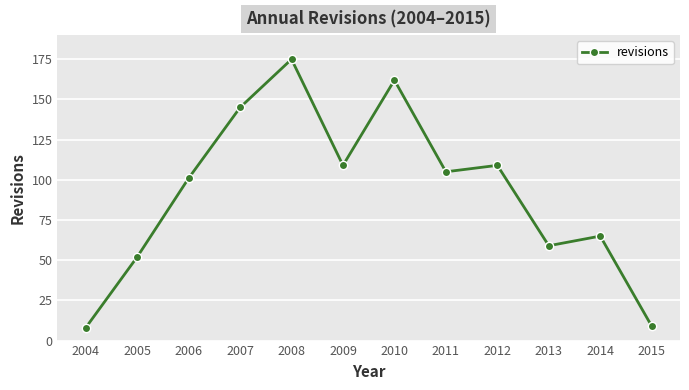

Reading left to right, list all the values displayed in this chart.

8	52	101	145	175	109	162	105	109	59	65	9